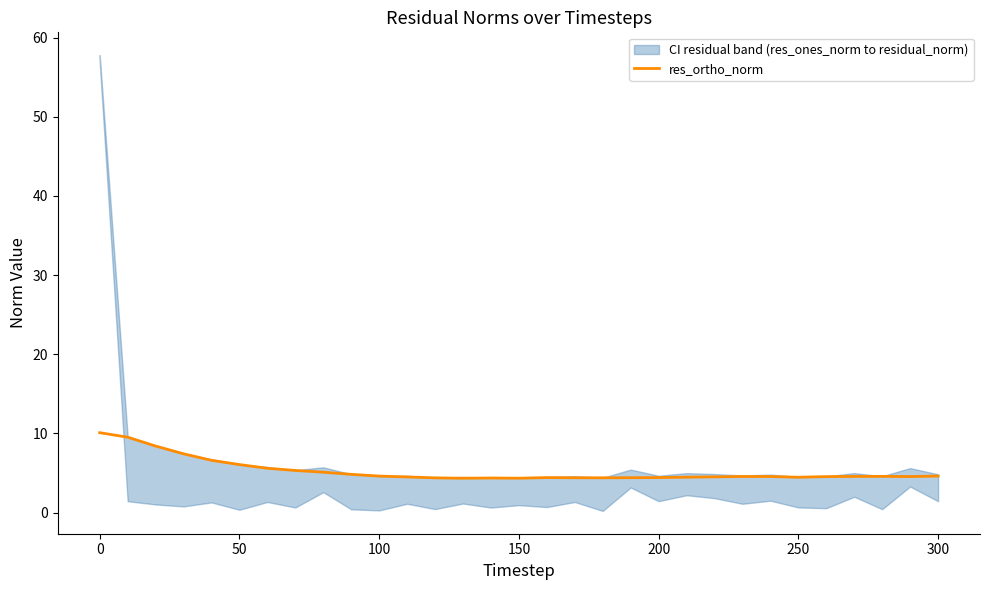

Is it true that res_ortho_norm equals 10.1 at 0?

True